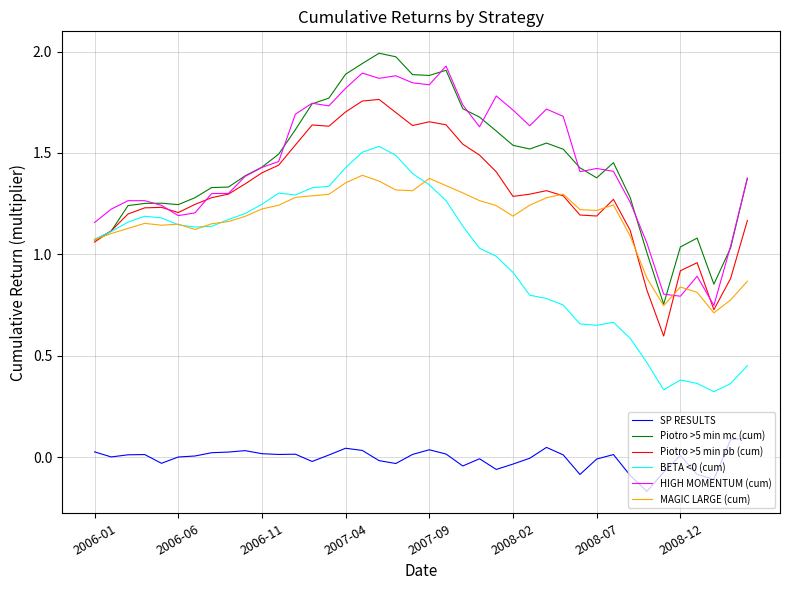

How many lines are shown in the chart?

6